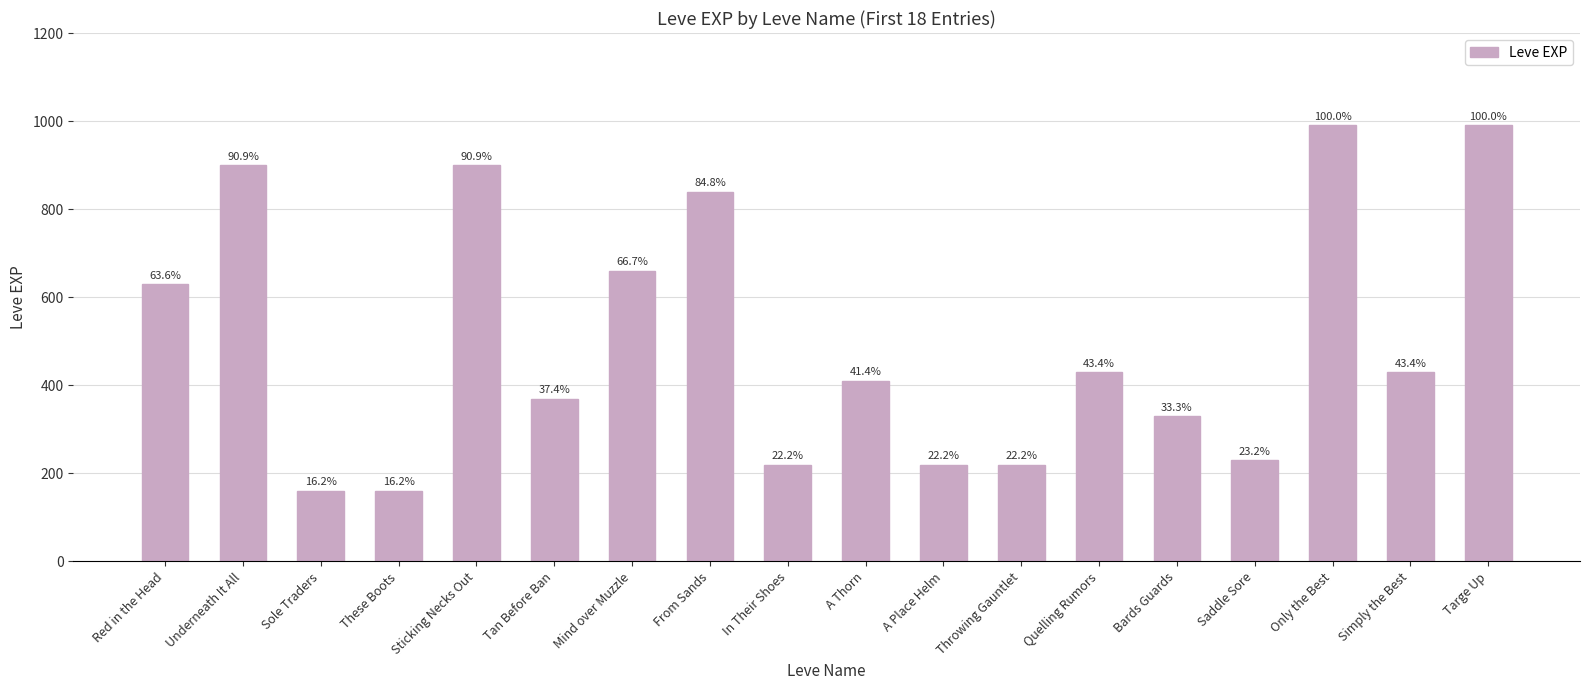

Are the bars horizontal?

No